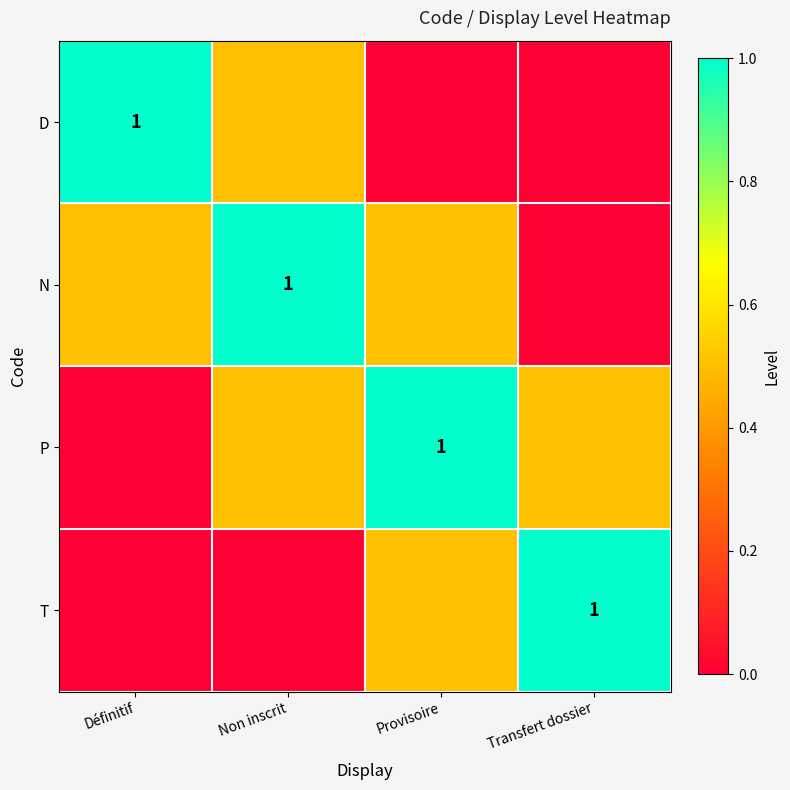

True or false: N has a value of 1.0 at Non inscrit.

True